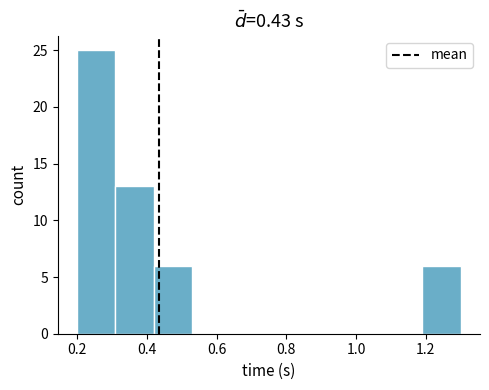

Which range on the x-axis has the tallest bar?

0.20 to 0.31